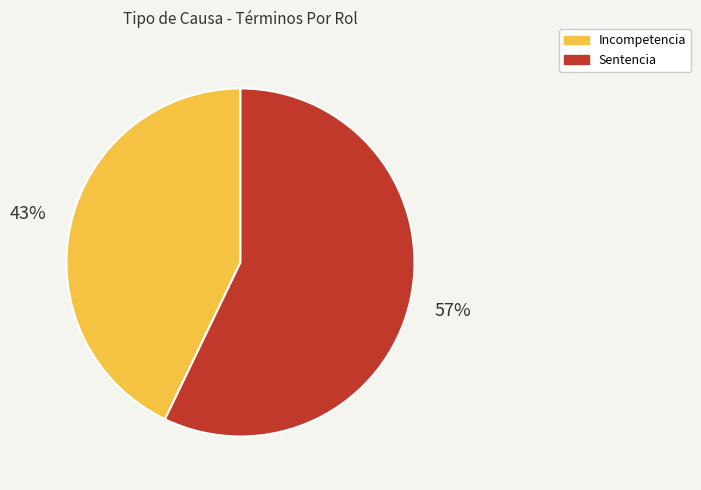

Is the sum of Sentencia and Incompetencia greater than half?

Yes